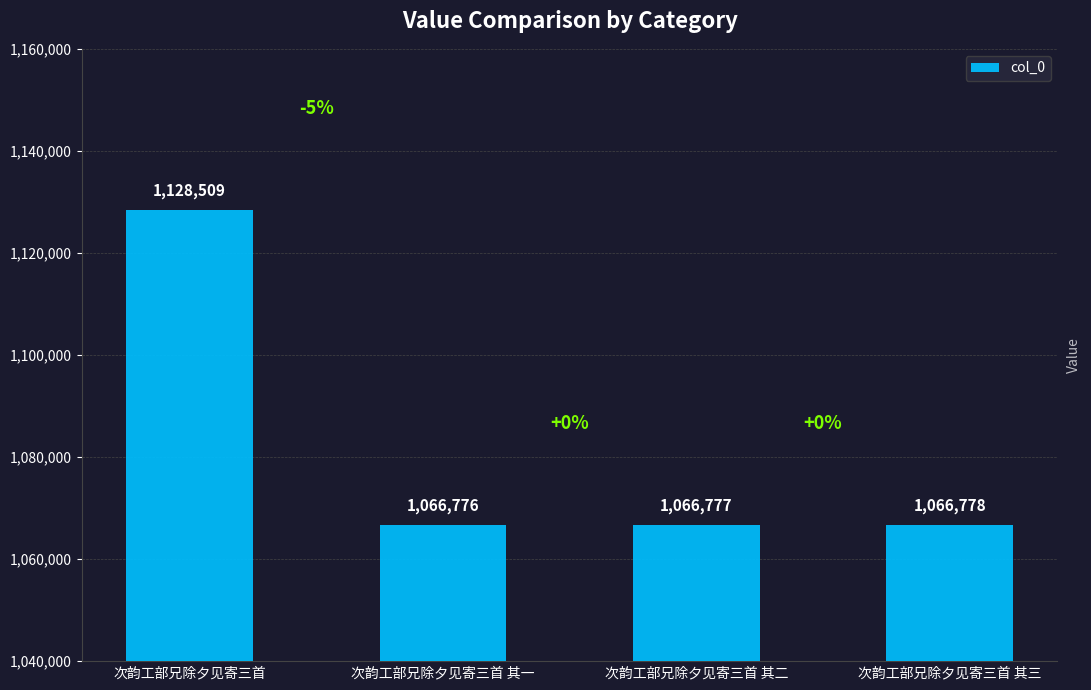

The chart shows a value of 1128509 at 次韵工部兄除夕见寄三首. True or false?

True